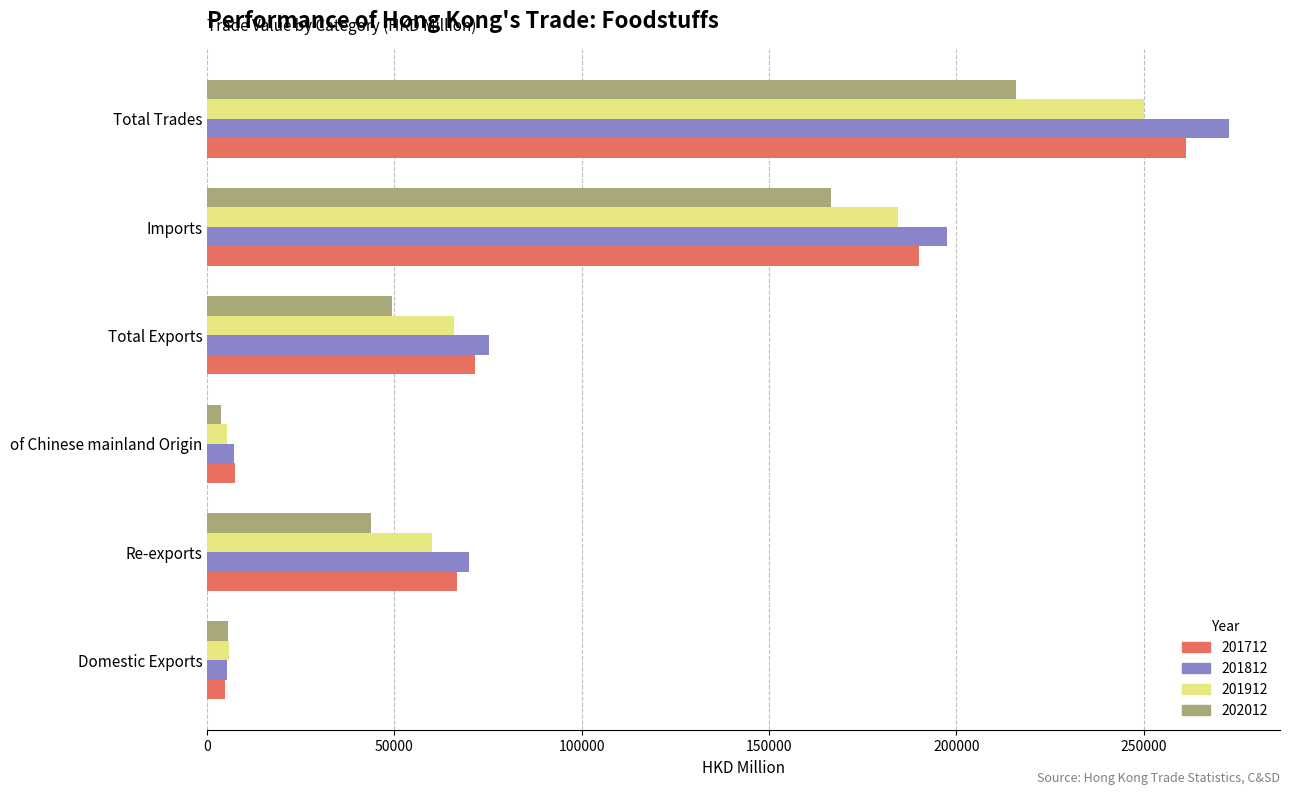

The value of 201812 at Total Trades is 84340.4. True or false?

False